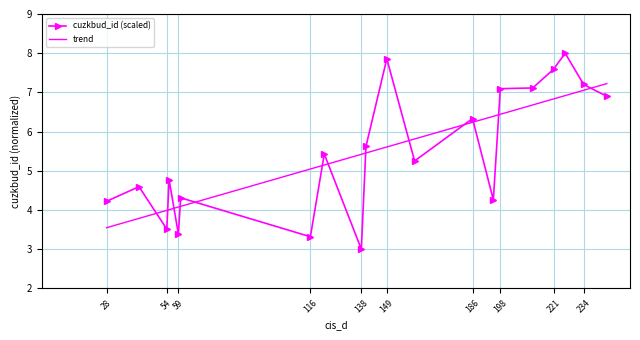

Which series has the widest spread of values?

cuzkbud_id (scaled)